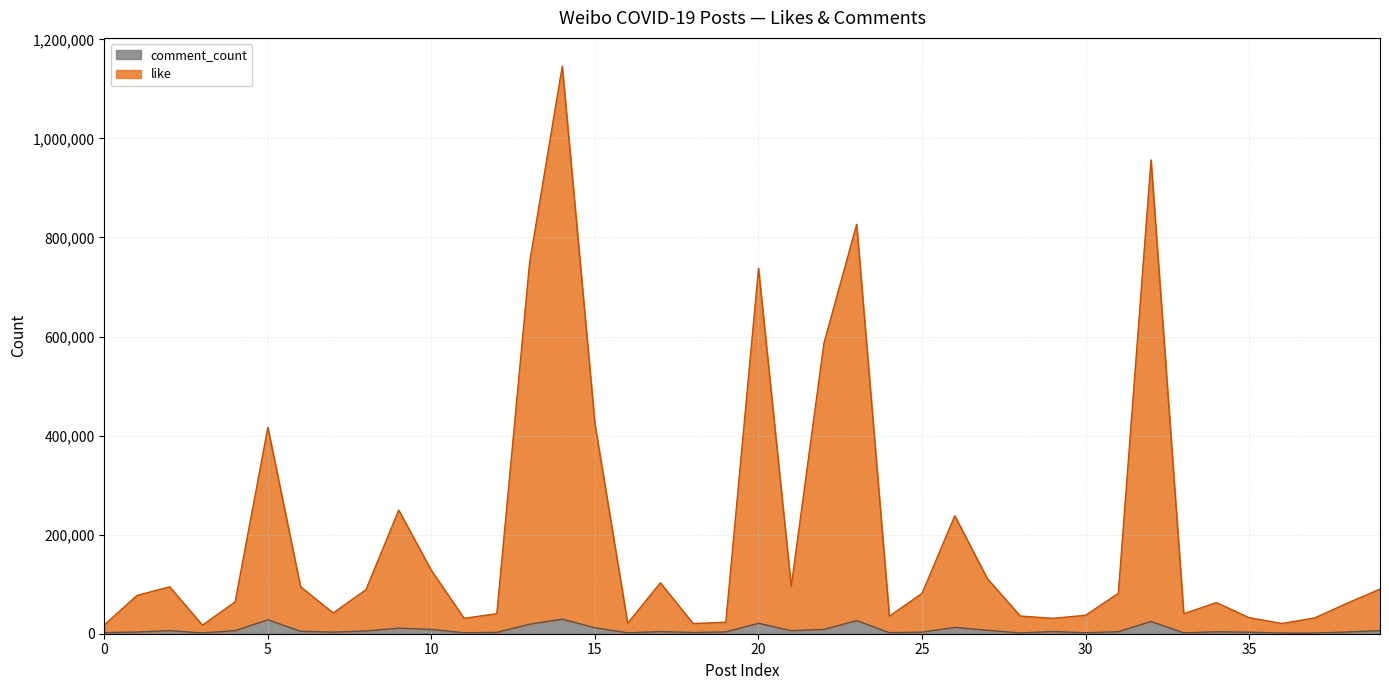

Reading left to right, what are all the values shown in this chart?

like: 17875	77352	94718	17363	64251	416634	94737	41924	88993	249475	127798	31083	40496	748259	1145715	423233	21168	102827	20601	23148	737716	95642	586404	826581	35454	81589	238185	110901	35794	31054	37282	81565	956662	40382	62849	32348	20657	31802	61788	90083
comment_count: 2181	3451	6240	1609	6193	28235	4946	3232	5573	11278	8698	1933	2720	19244	29481	12081	1827	4300	2427	3669	21170	6123	8782	26544	2077	3174	12736	6924	1519	4407	1954	4109	24864	1746	3932	3098	1471	1387	3468	6360